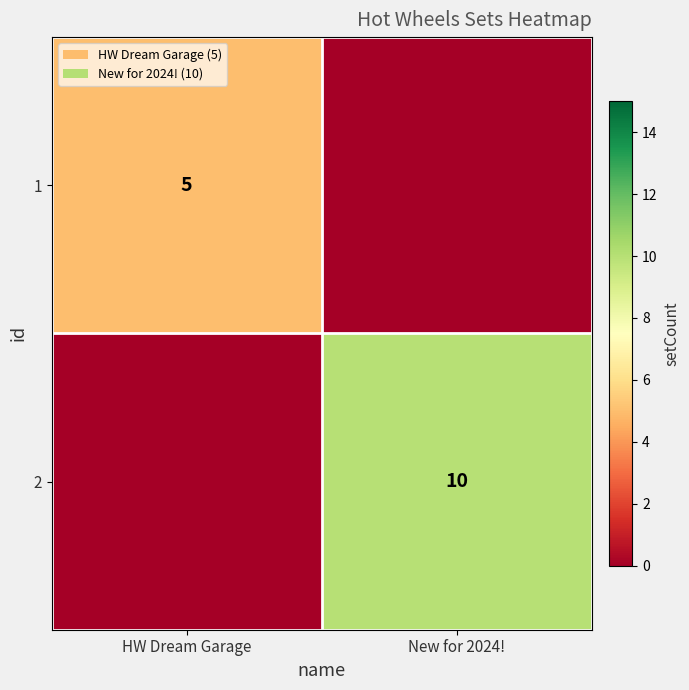

Is it true that 1 equals 5 at HW Dream Garage?

True